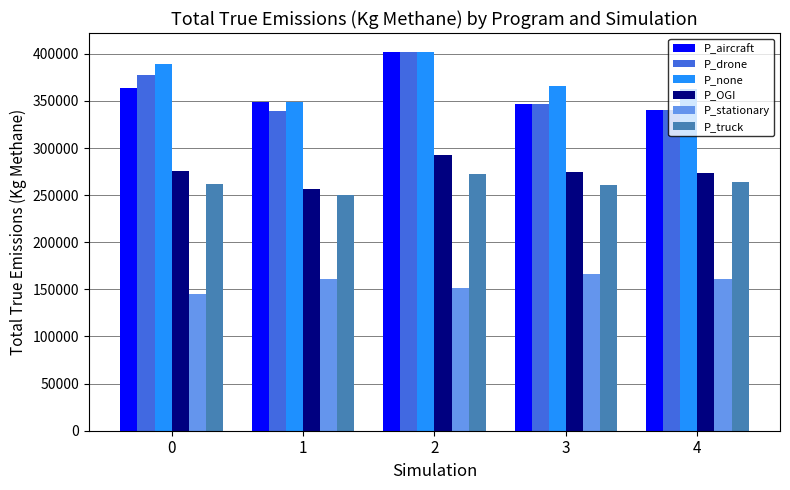

What is the value of the P_stationary bar at the 1st from the left?

144718.6